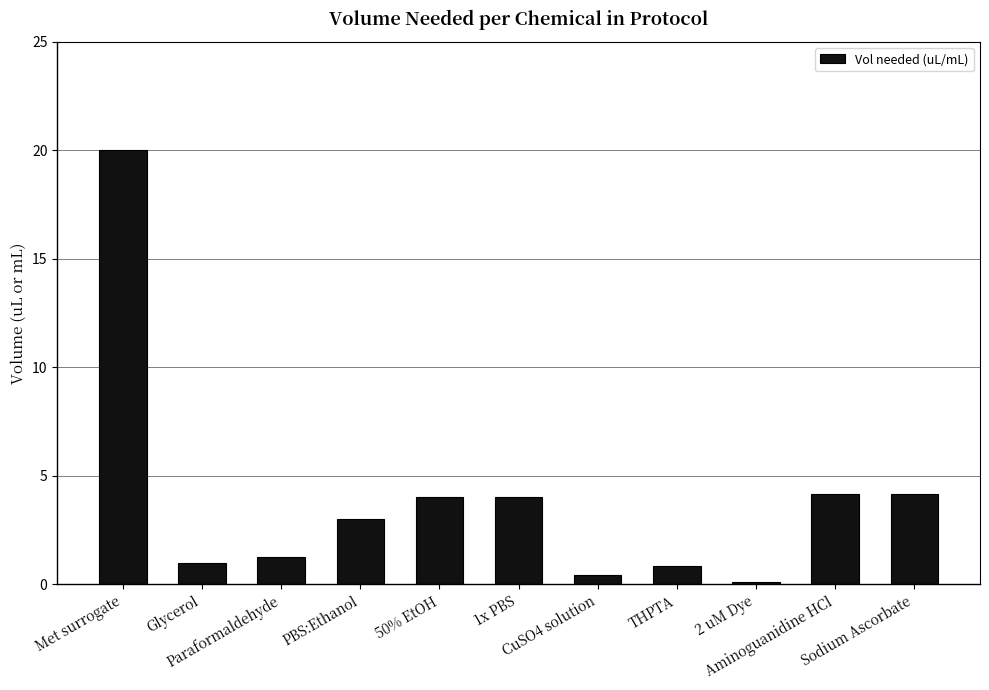

Read the value at Paraformaldehyde.

1.3